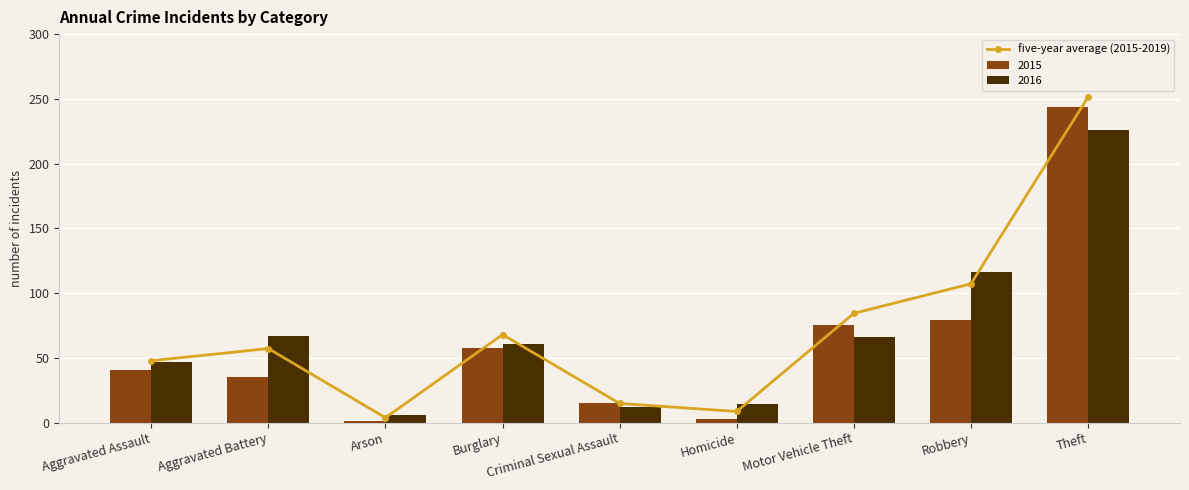

Reading left to right, list all the values displayed in this chart.

Aggravated Assault=47.8	Aggravated Battery=57.2	Arson=3.8	Burglary=68.0	Criminal Sexual Assault=14.8	Homicide=8.6	Motor Vehicle Theft=84.4	Robbery=107.2	Theft=251.4